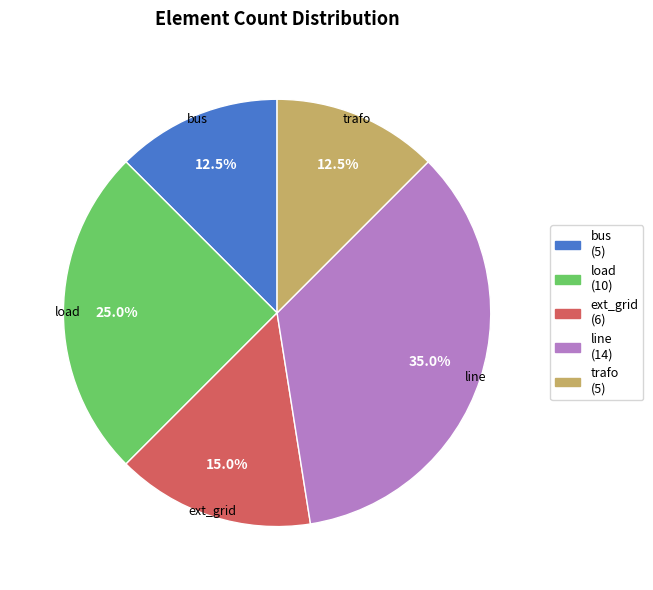

Is it true that bus is 4% of the pie?

False